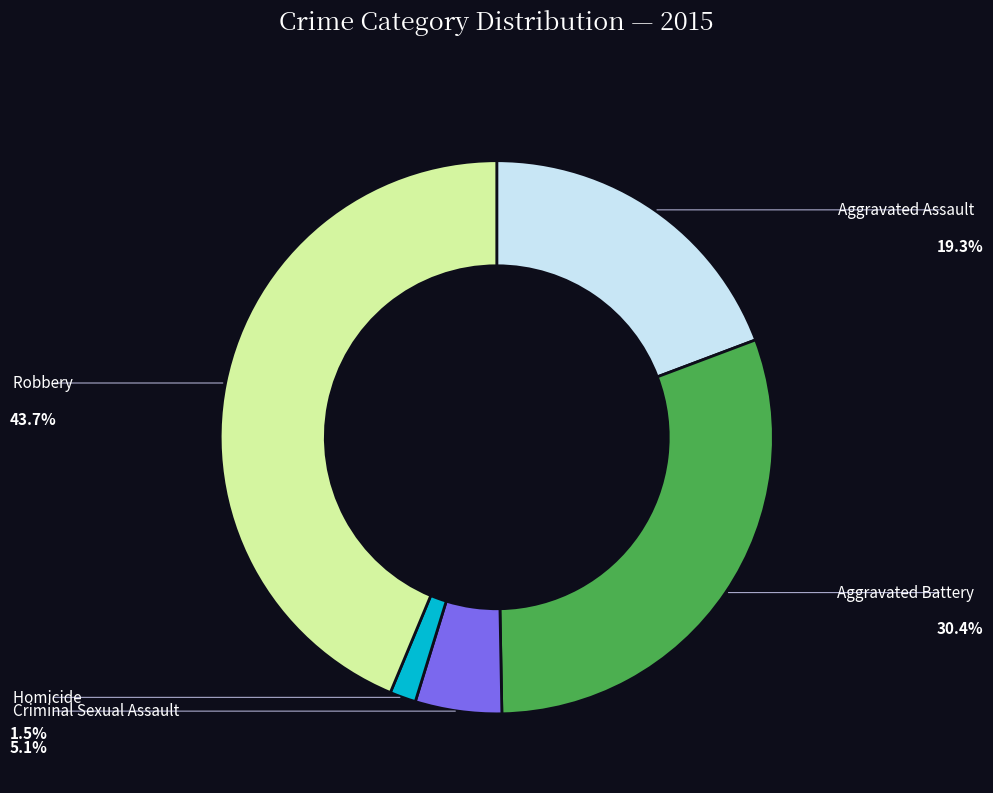

Is there any slice that represents more than half of the pie?

No